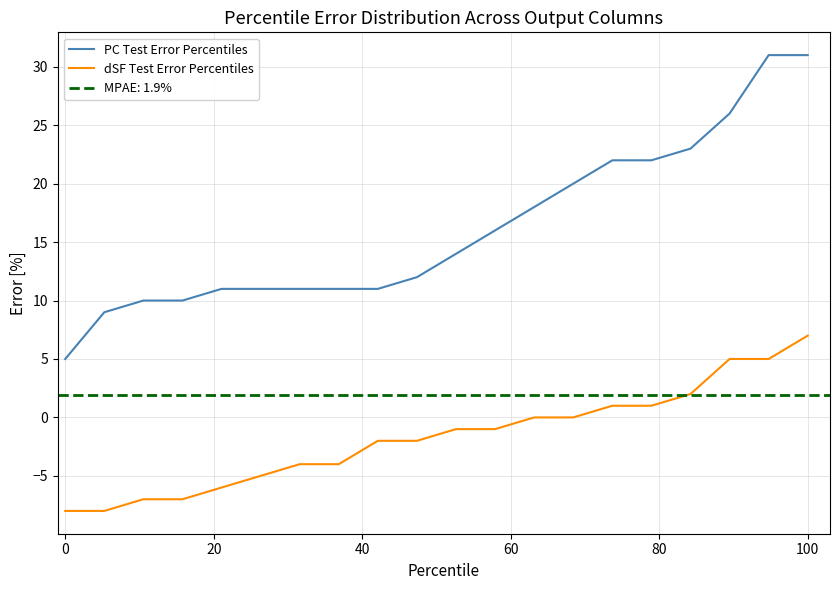

True or false: PC Test Error Percentiles has a value of 5 at 0.

True